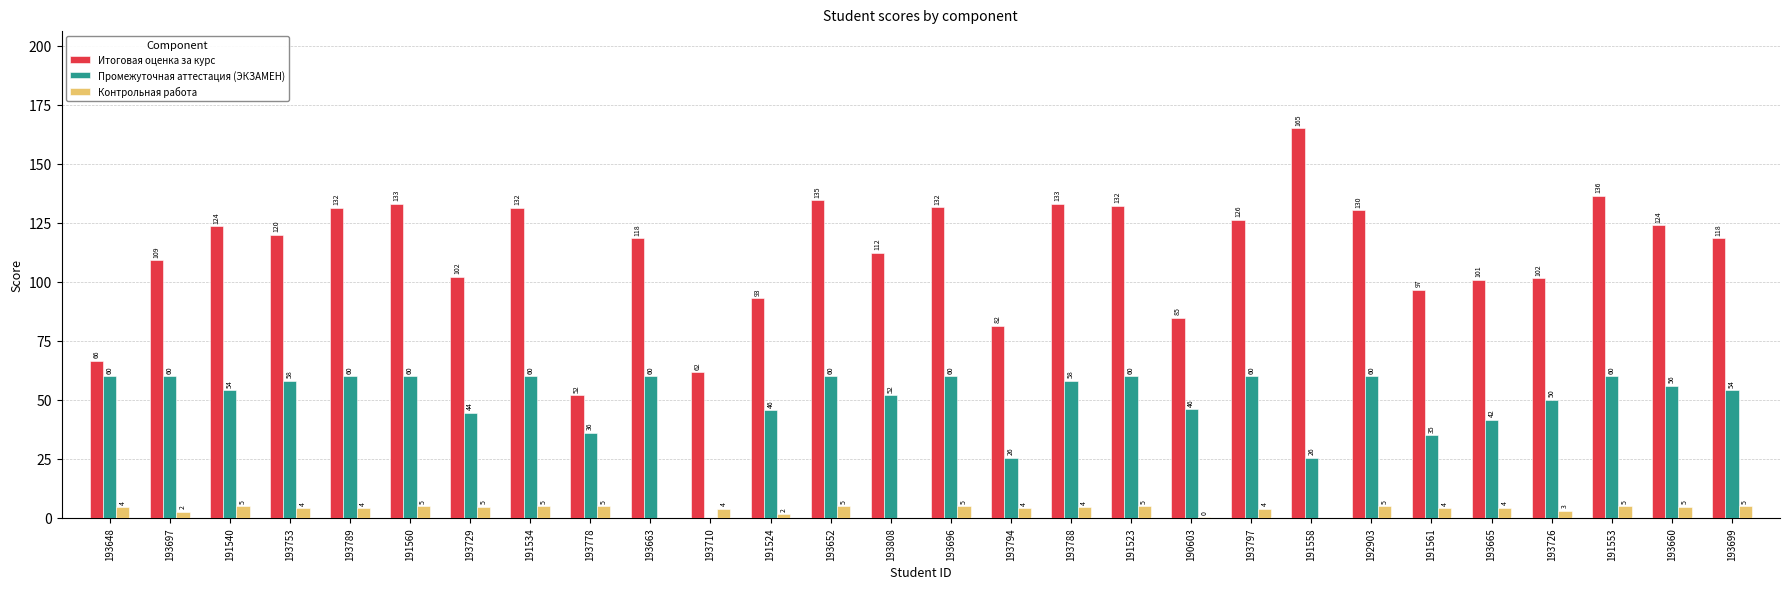

Where does the Итоговая оценка за курс series first go above 120?

191540